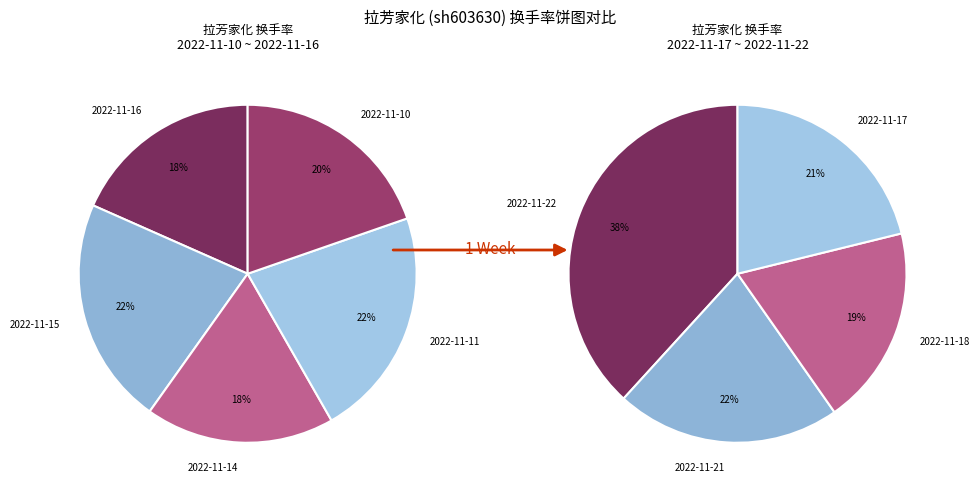

Is there any slice that represents more than half of the pie?

No